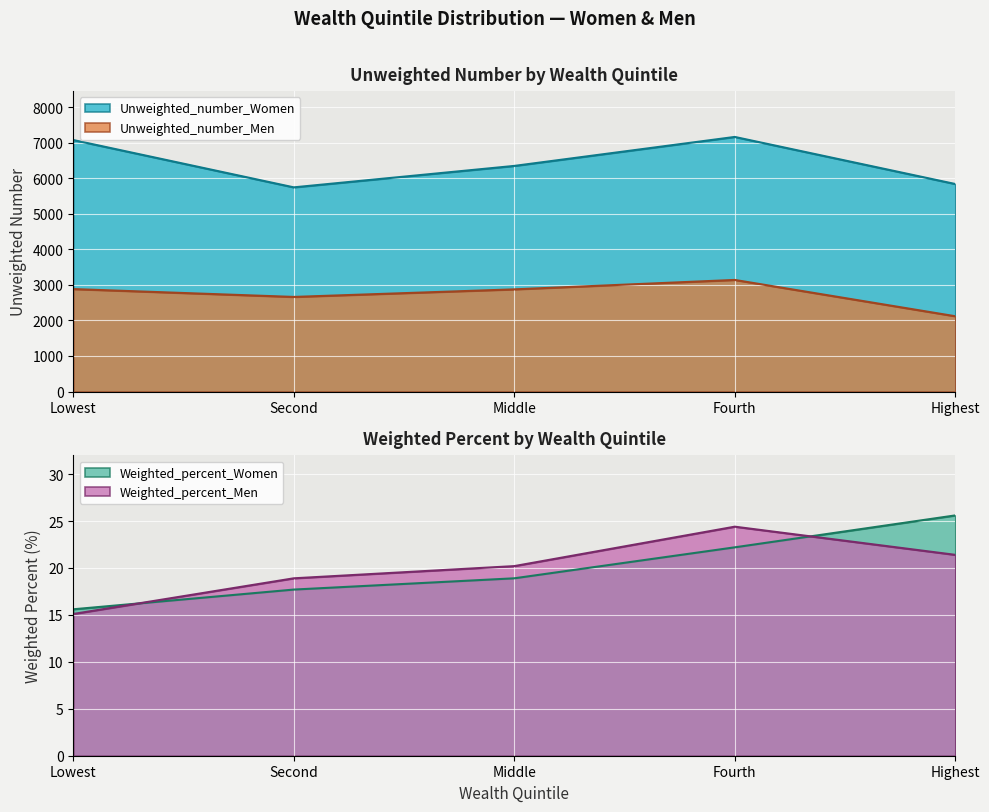

Which series changed the most between Lowest and Second?

Unweighted_number_Women